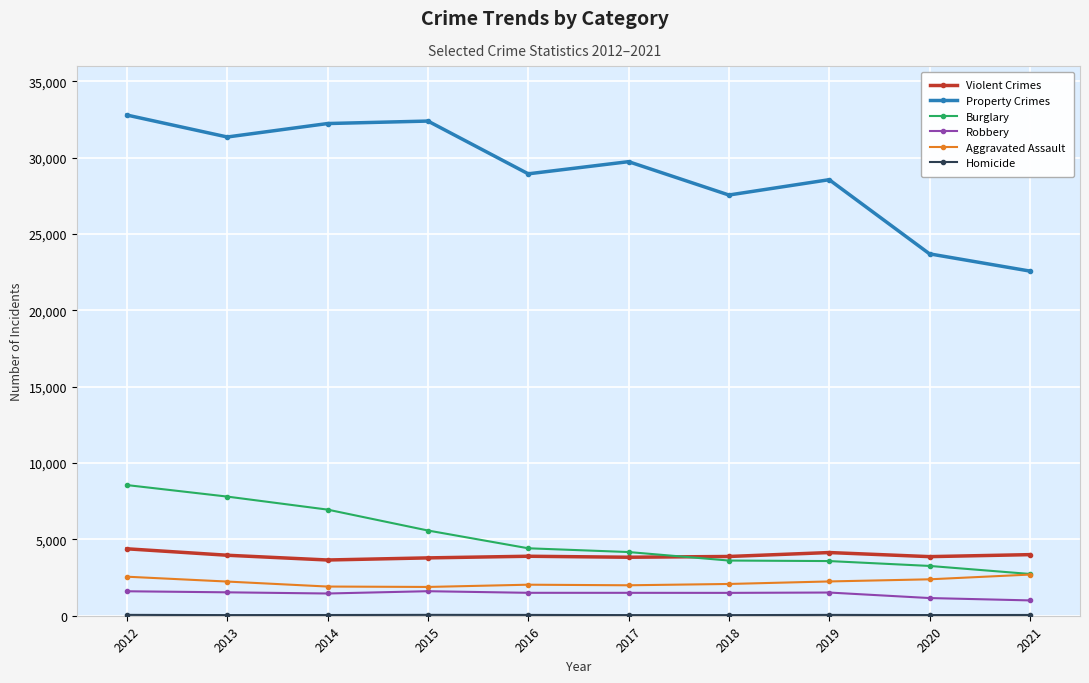

Which series has the widest spread of values?

Property Crimes